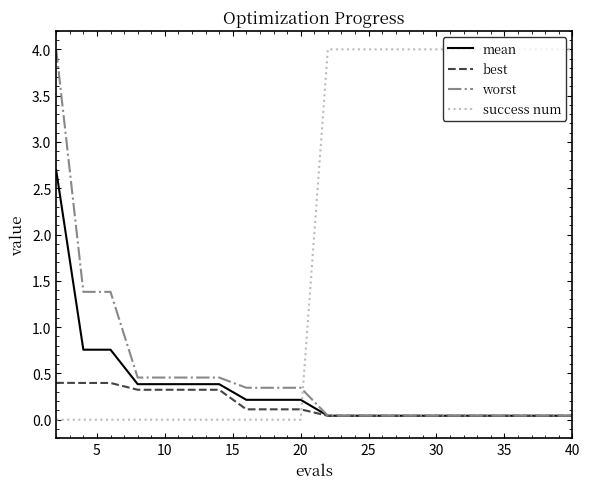

How many categories are shown in the chart?

20